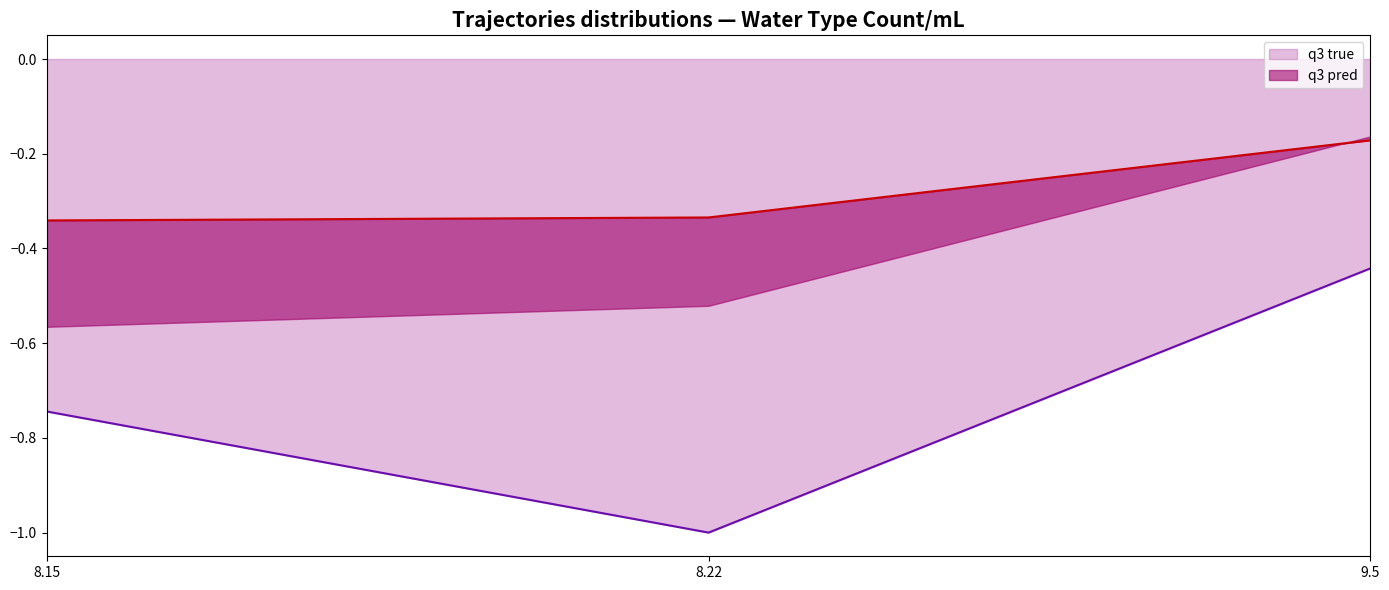

At 8.15, list the series in order from smallest to largest.

q3 true, q3 pred